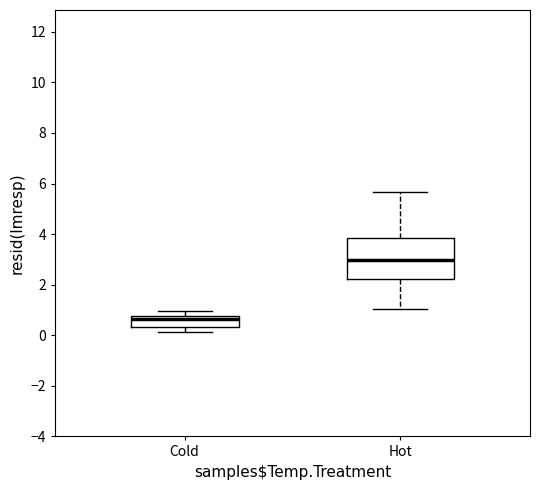

Comparing the boxes themselves (not the whiskers), which one is the tallest?

Hot